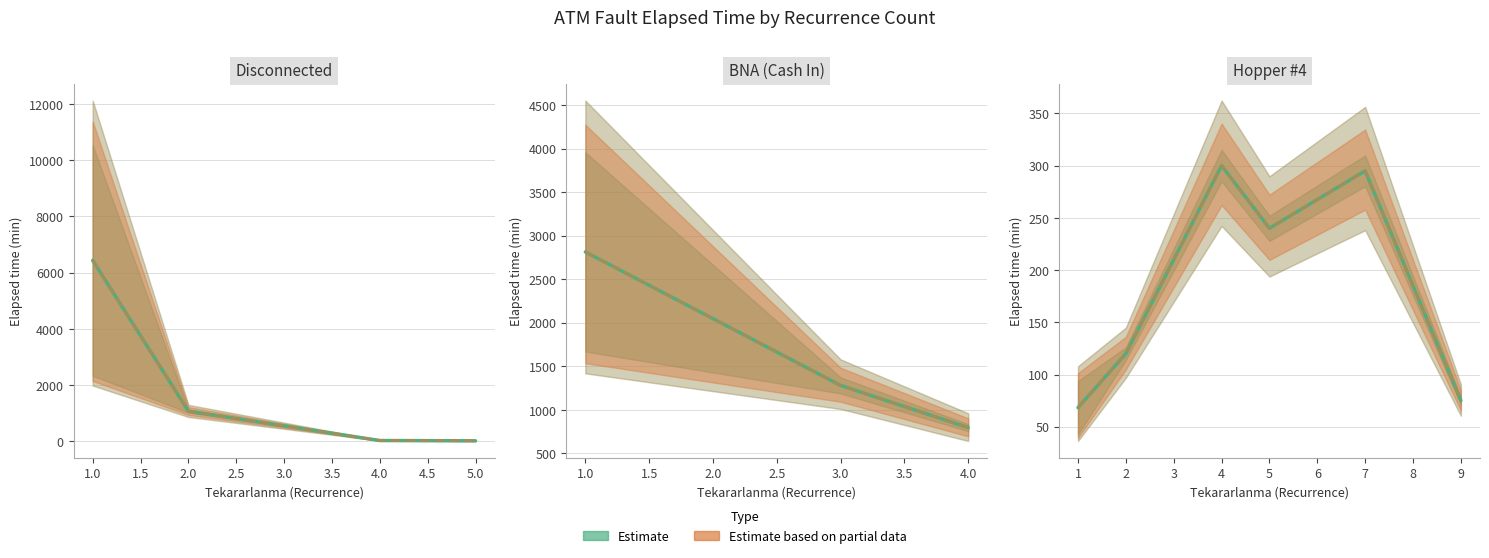

True or false: Estimate and Estimate (partial) intersect in this chart.

False